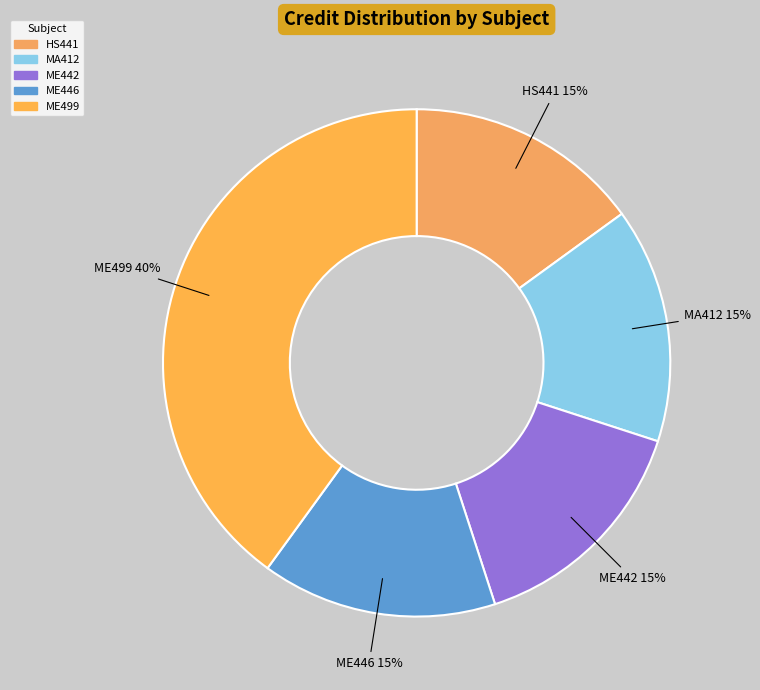

Between ME446 and ME499, which is larger?

ME499